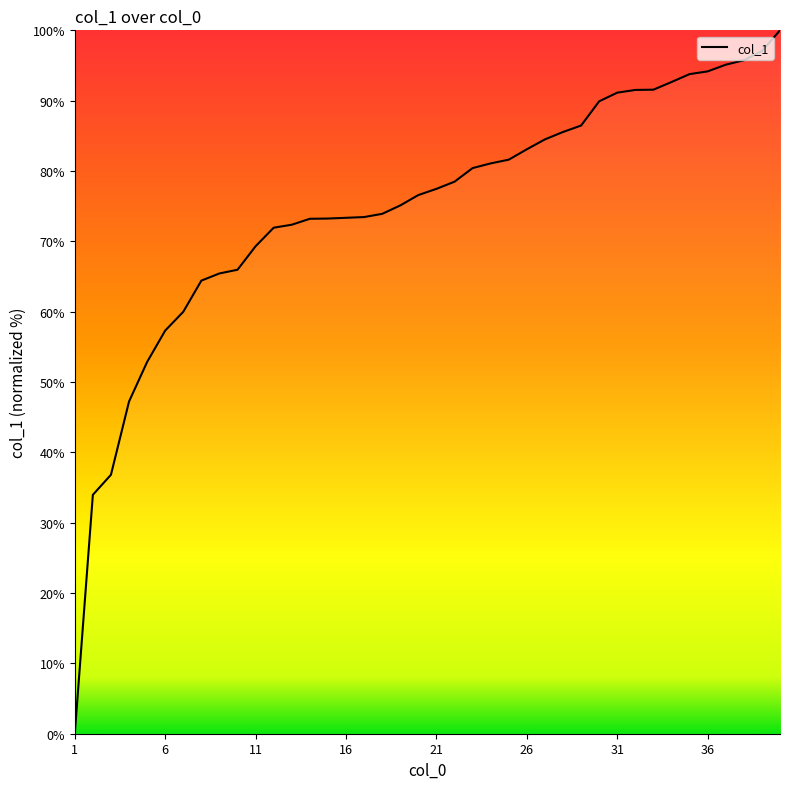

What is the difference between the maximum and minimum values?

100.0